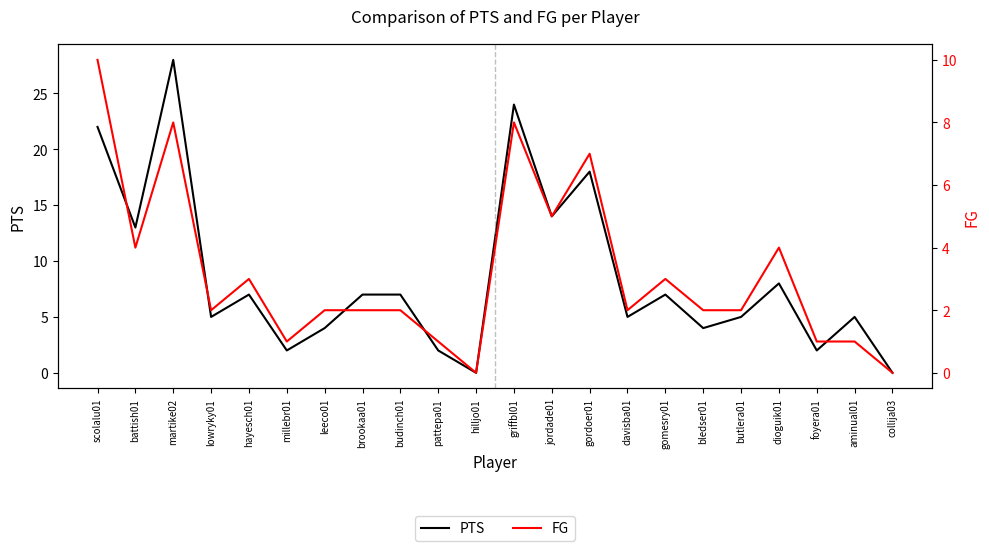

True or false: PTS and FG intersect in this chart.

False